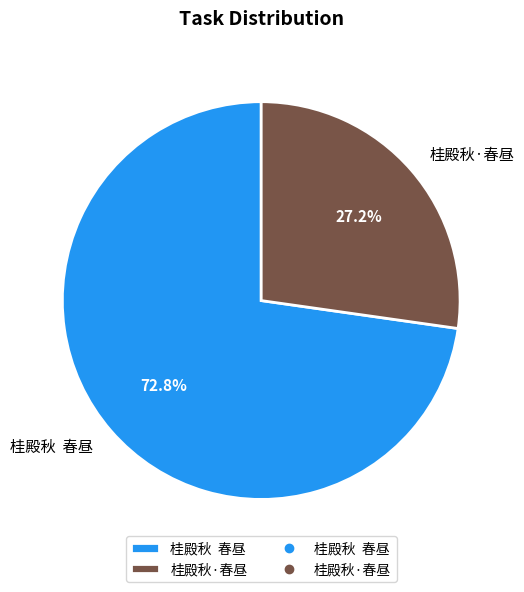

Does 桂殿秋·春昼 account for over 50% of the chart?

No